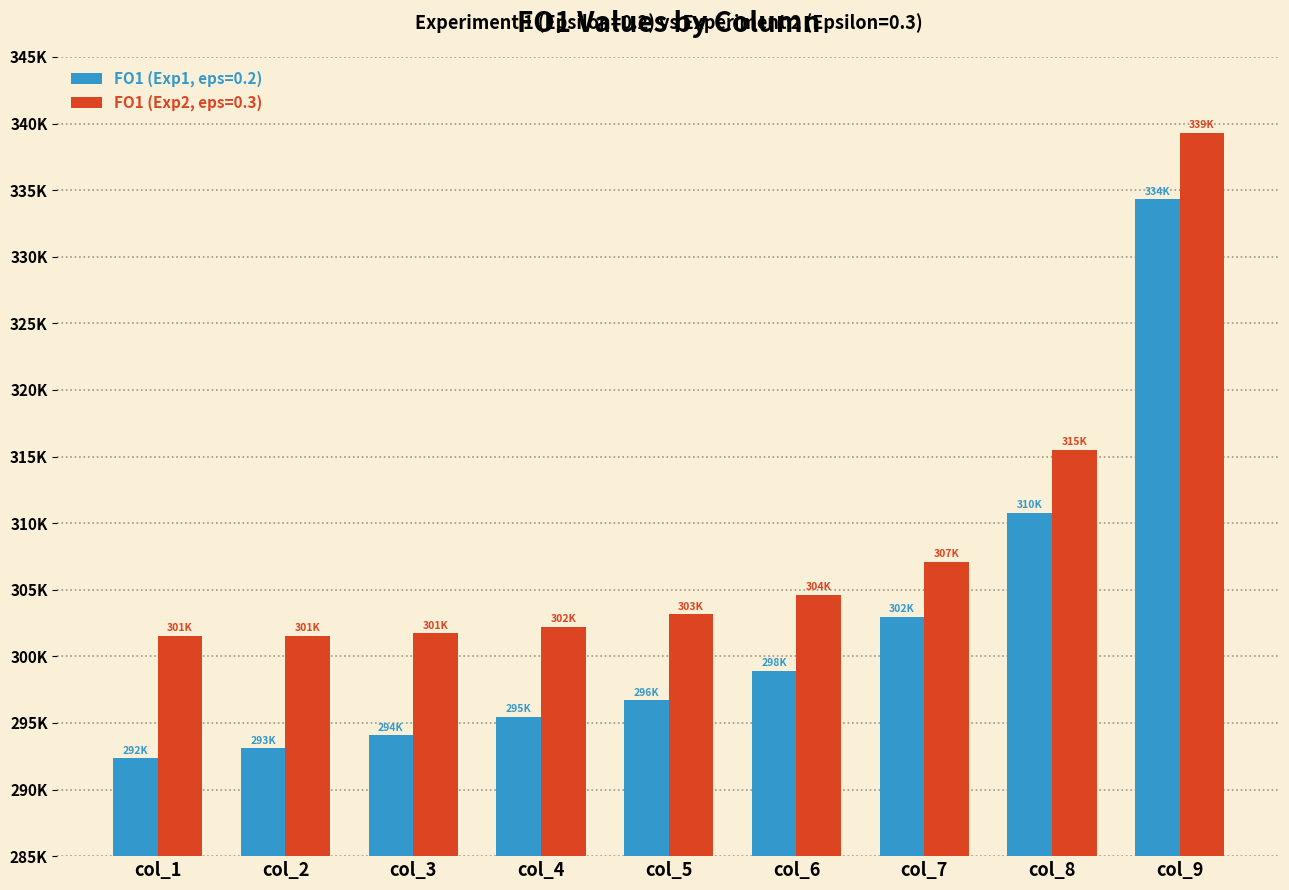

Rank the categories by FO1 (Exp2, eps=0.3) value from highest to lowest.

col_9, col_8, col_7, col_6, col_5, col_4, col_3, col_1, col_2